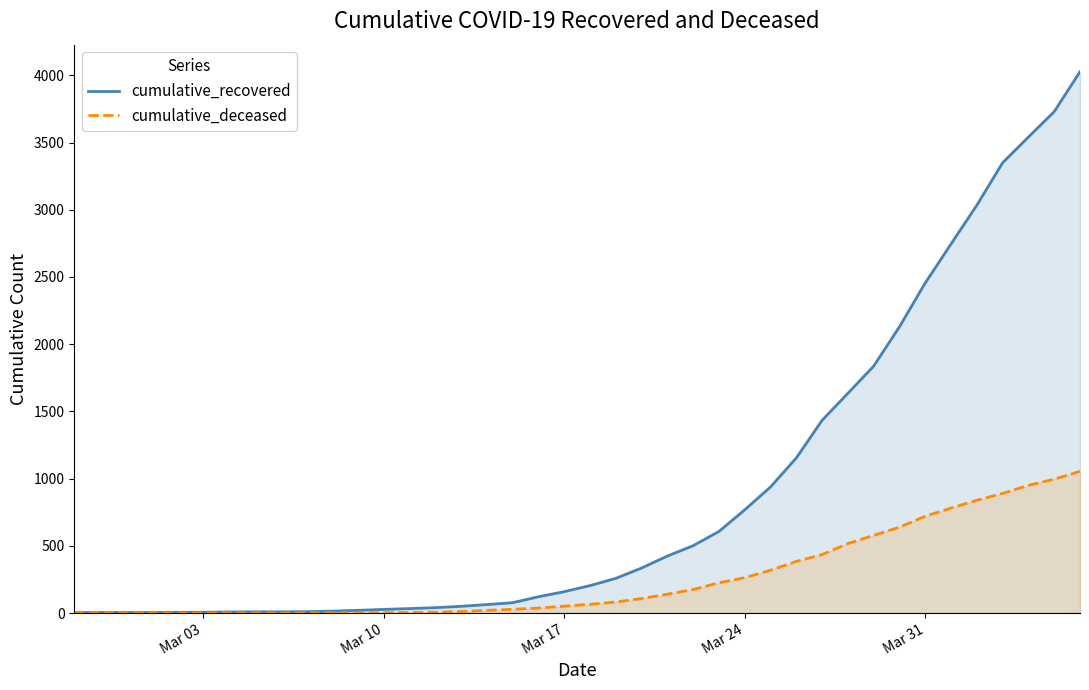

Which series has the widest spread of values?

cumulative_recovered